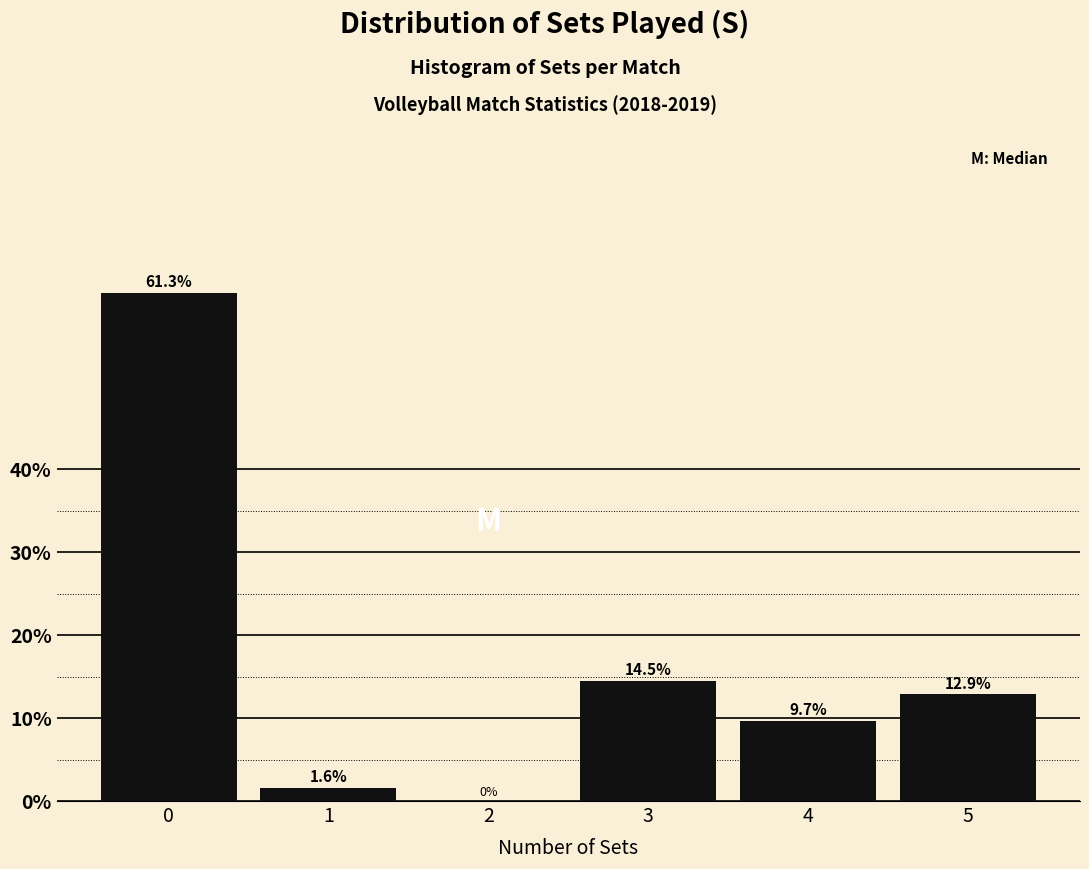

Reading right to left, what are all the values shown in this chart?

5=12.9	4=9.7	3=14.5	2=0.0	1=1.6	0=61.3